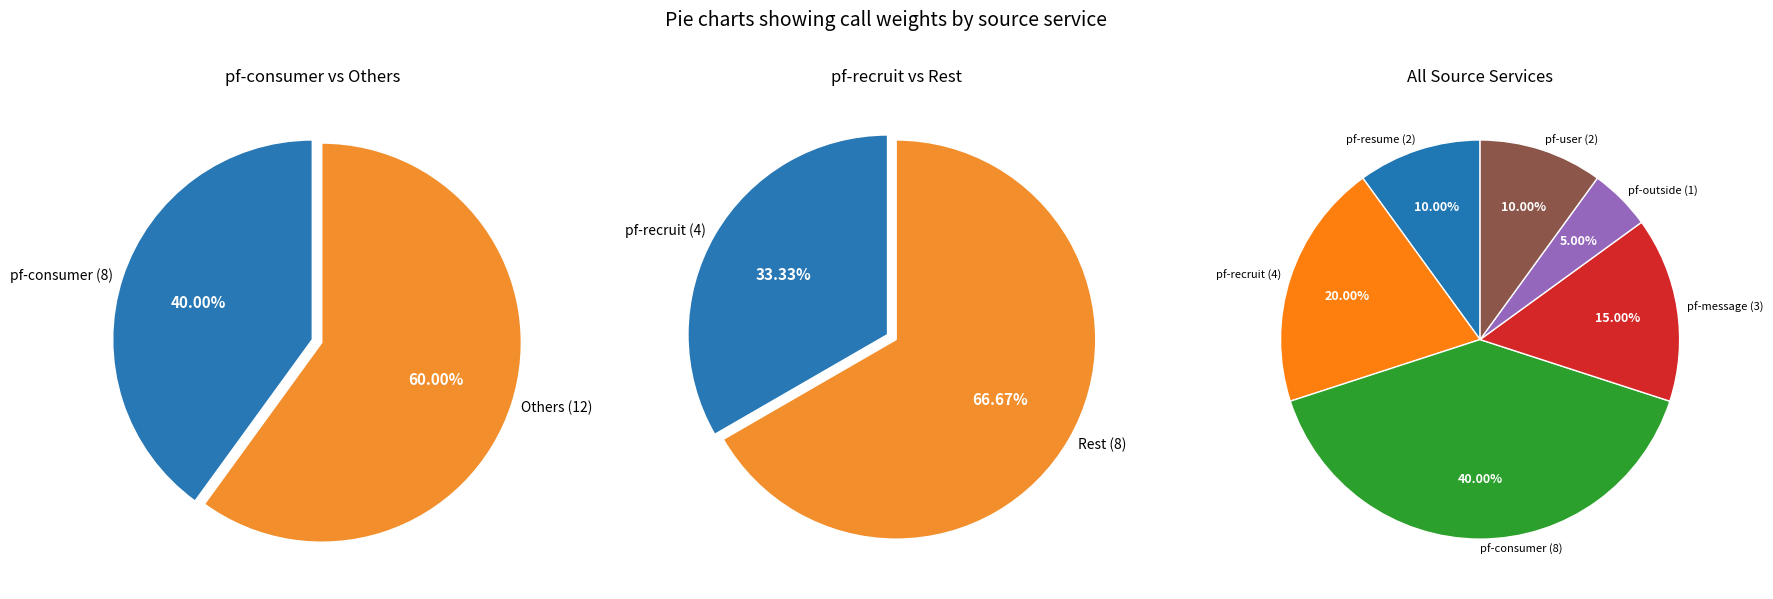

How many slices are in this pie chart?

6